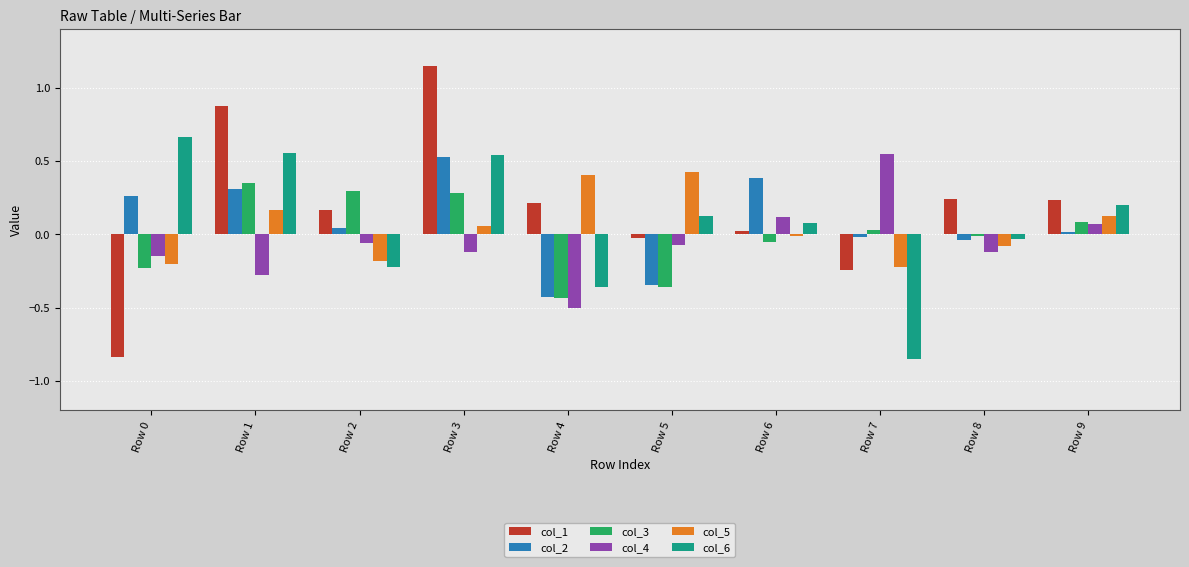

How many bars are there in each group?

6